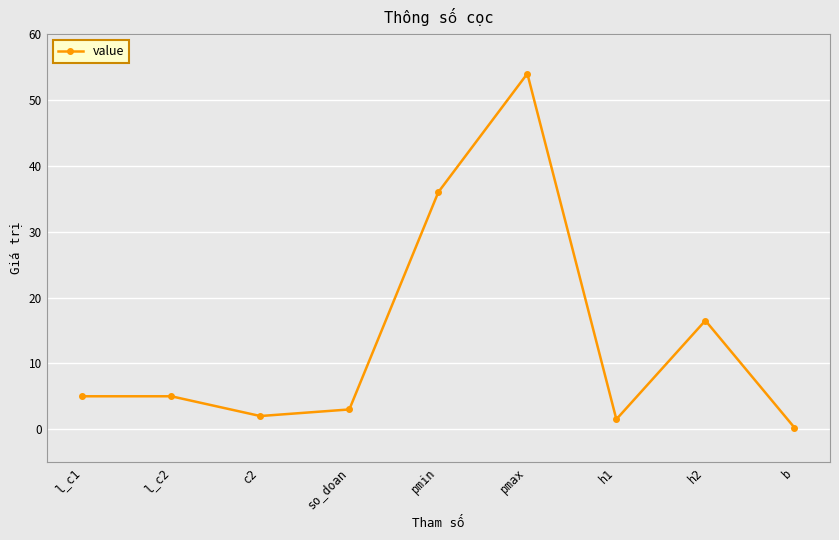

What position from the right is h2?

2